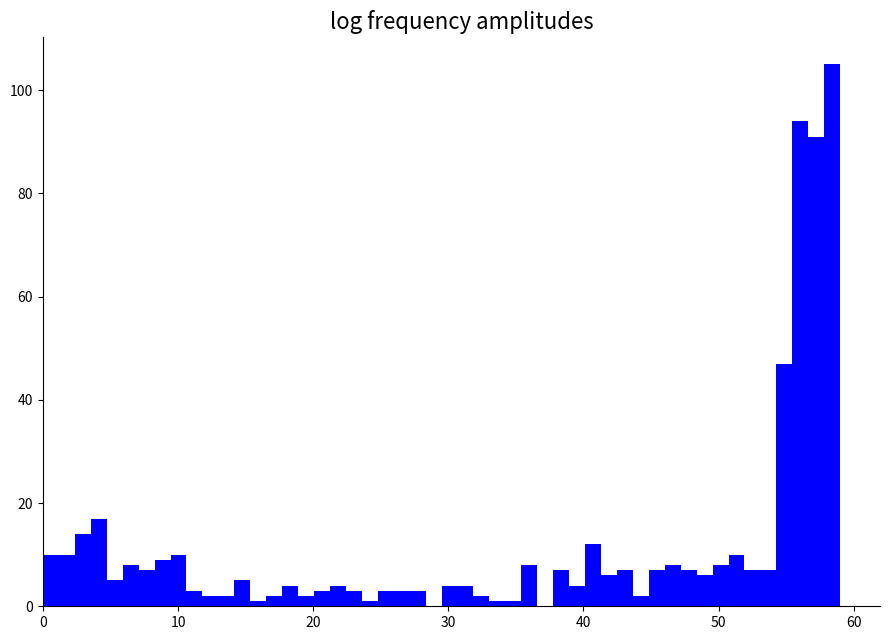

Around what value on the x-axis is the tallest bar? Give the approximate position of its centre, as read against the axis.

58